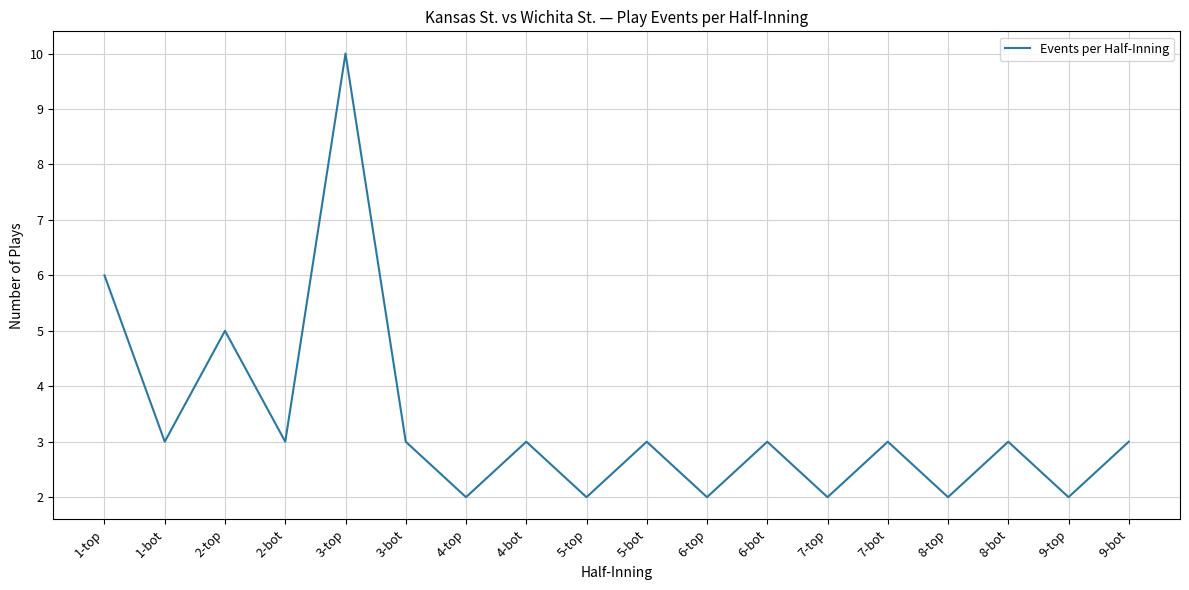

What is the maximum value shown in the chart?

10